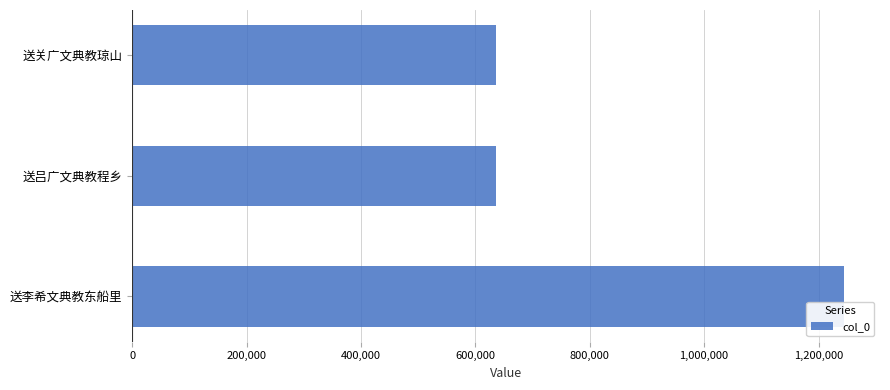

What is the difference between the maximum and second lowest values?

608747